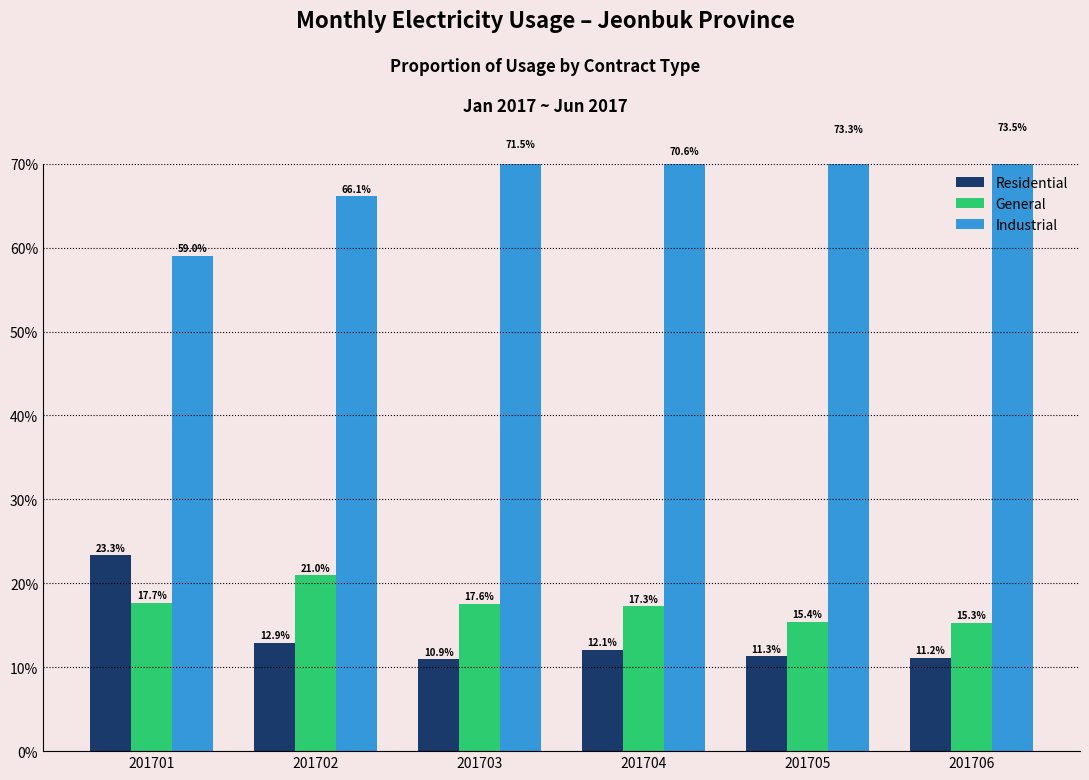

Reading left to right, list all the values displayed in this chart.

Residential: 201701=23.3	201702=12.9	201703=10.9	201704=12.1	201705=11.3	201706=11.2
General: 201701=17.7	201702=21.0	201703=17.6	201704=17.3	201705=15.4	201706=15.3
Industrial: 201701=59.0	201702=66.1	201703=71.5	201704=70.6	201705=73.3	201706=73.5